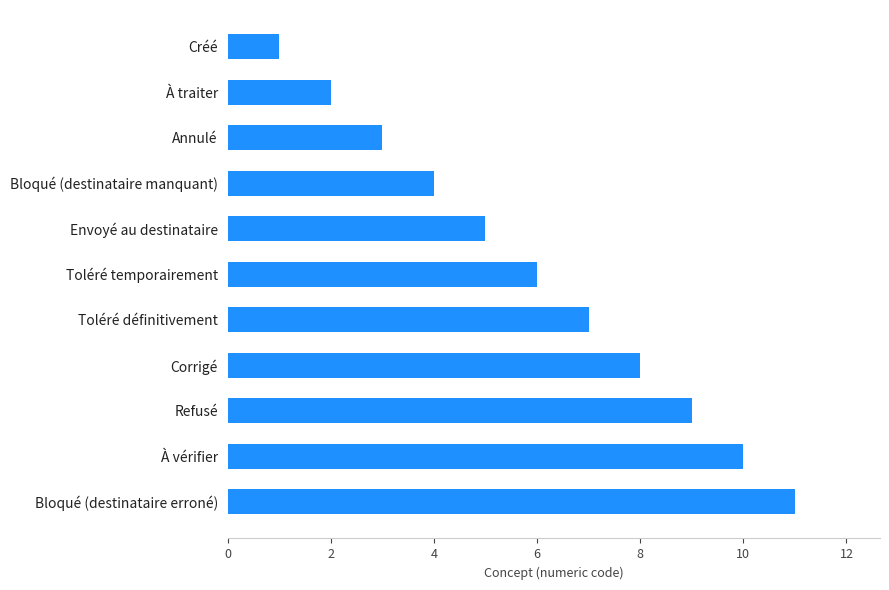

What is the change in value from Bloqué (destinataire manquant) to À vérifier?

+6